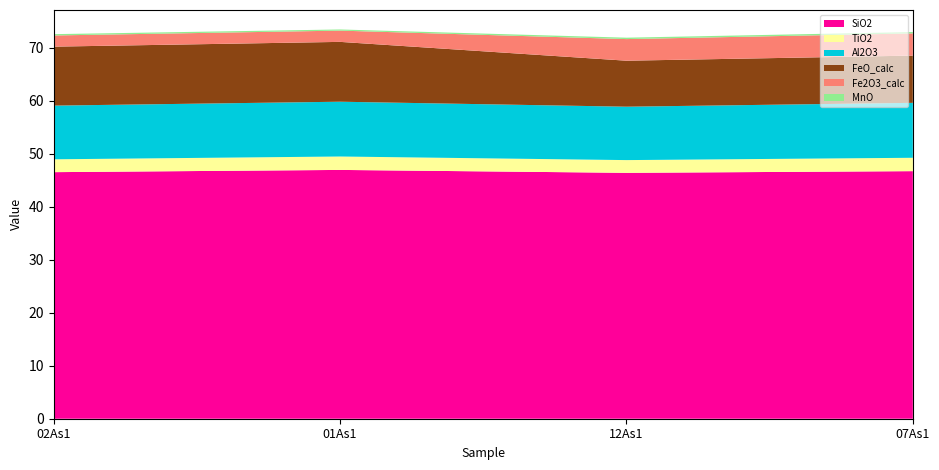

Reading left to right, extract all data points from this chart.

SiO2: 46.5	46.9	46.4	46.7
TiO2: 2.4	2.5	2.4	2.5
Al2O3: 10.1	10.3	10.1	10.4
FeO_calc: 11.1	11.3	8.7	8.9
Fe2O3_calc: 2.1	2.1	4.1	4.2
MnO: 0.2	0.2	0.3	0.3